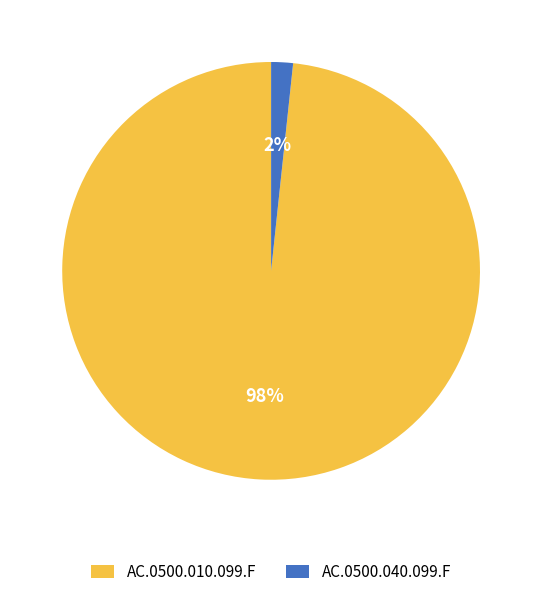

Does AC.0500.010.099.F represent more than half of the total?

Yes